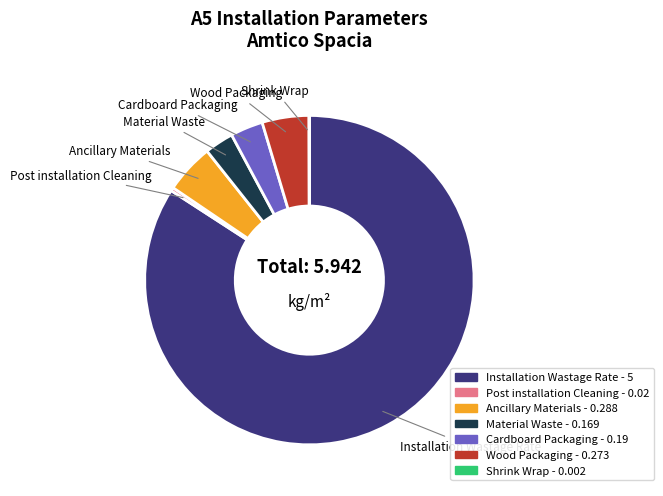

What is the largest slice in the pie chart?

Installation Wastage Rate